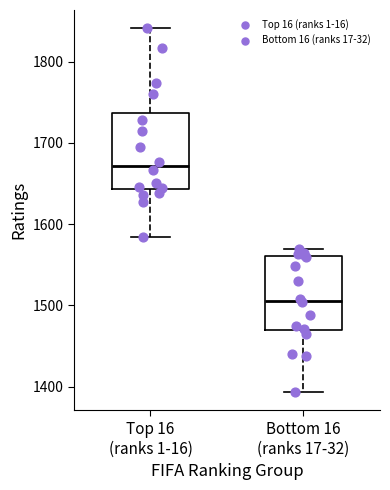

Where is the upper edge of the box for Top 16 (ranks 1-16) on the y-axis? The values are not printed on the chart, so give them approximately, as read against the axis.

1740